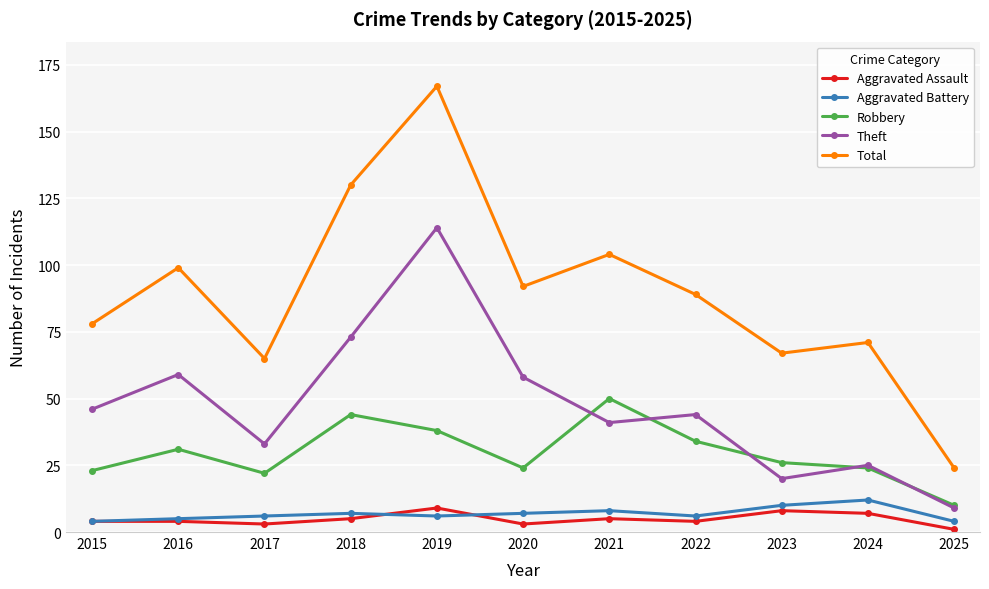

Between 2019 and 2021, which series saw the biggest shift?

Theft